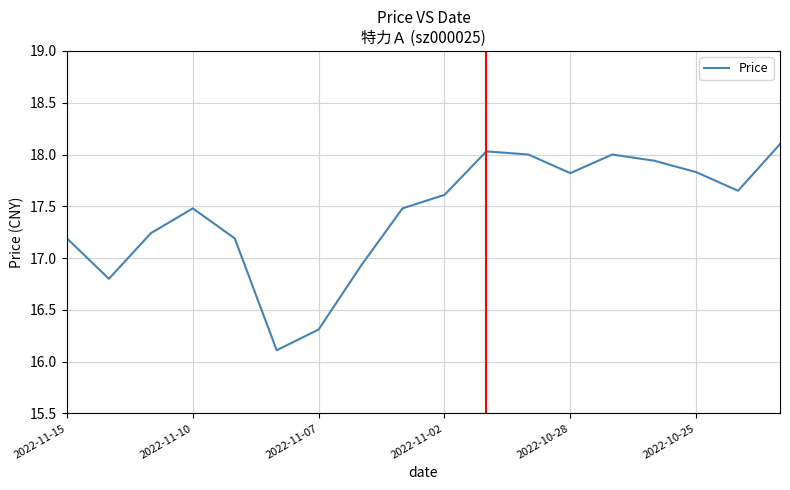

What is the minimum value shown in the chart?

16.1